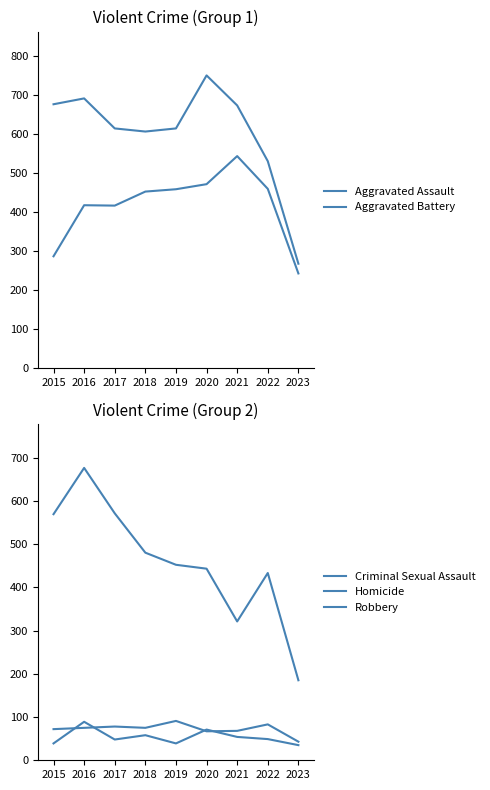

How many values in the Robbery series are below 452?

4